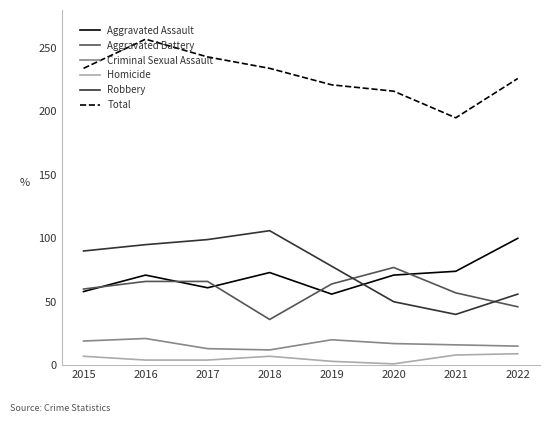

Rank the series by their maximum value, from highest to lowest.

Total, Robbery, Aggravated Assault, Aggravated Battery, Criminal Sexual Assault, Homicide